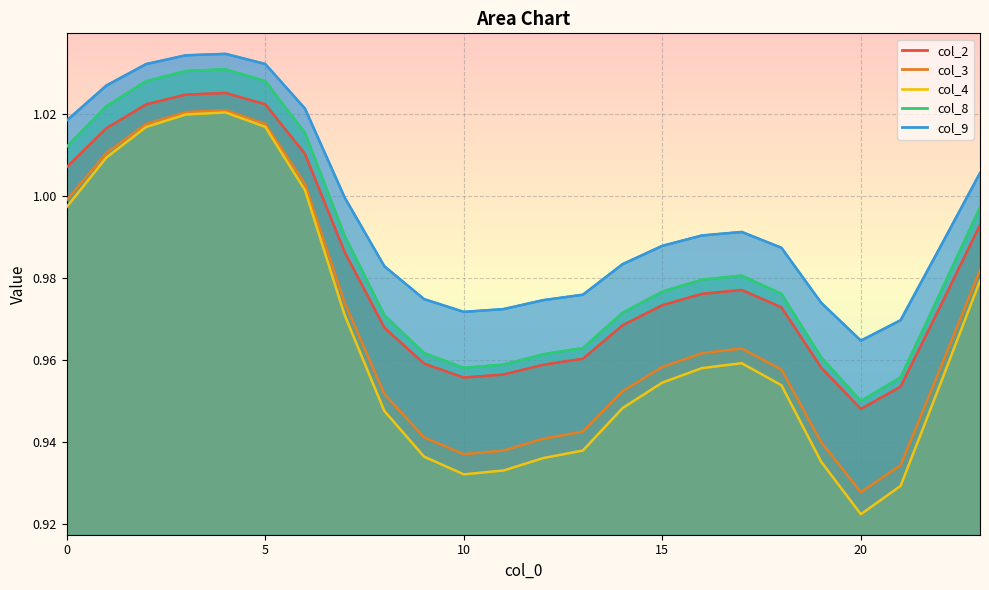

At 20, list the series in order from largest to smallest.

col_9, col_8, col_2, col_3, col_4